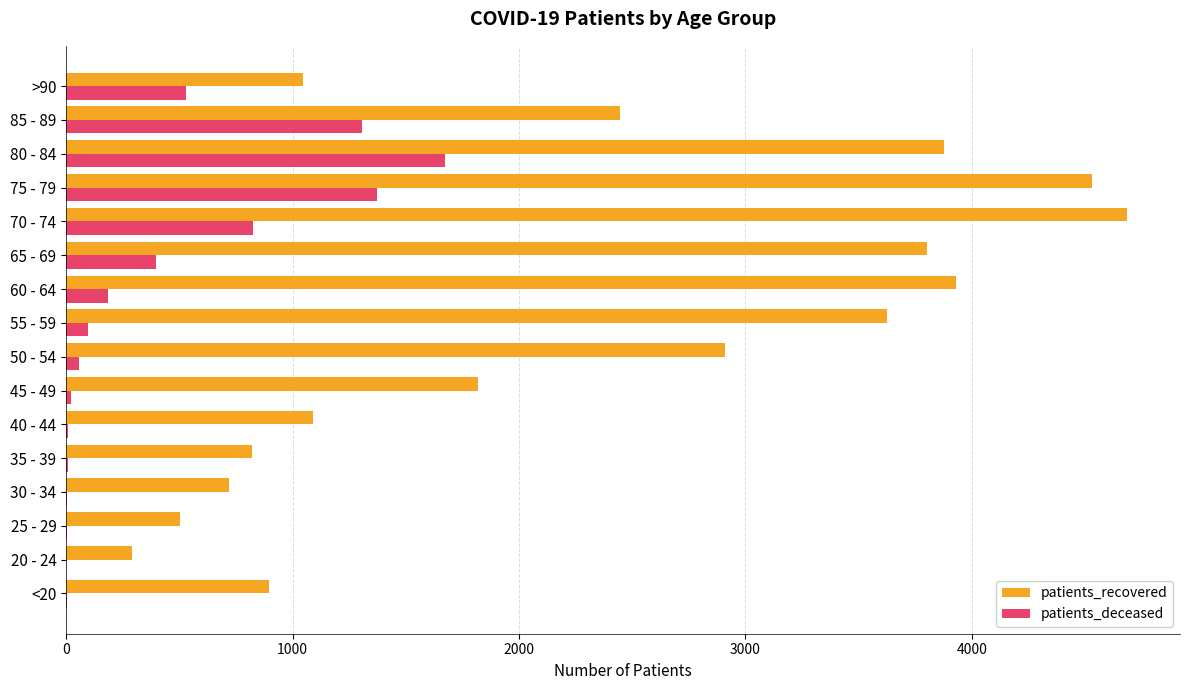

Which series has the largest total across all categories?

patients_recovered